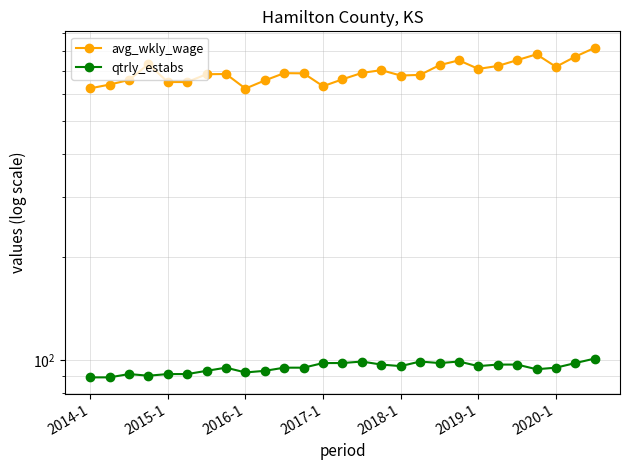

What is the average value of the avg_wkly_wage series?

695